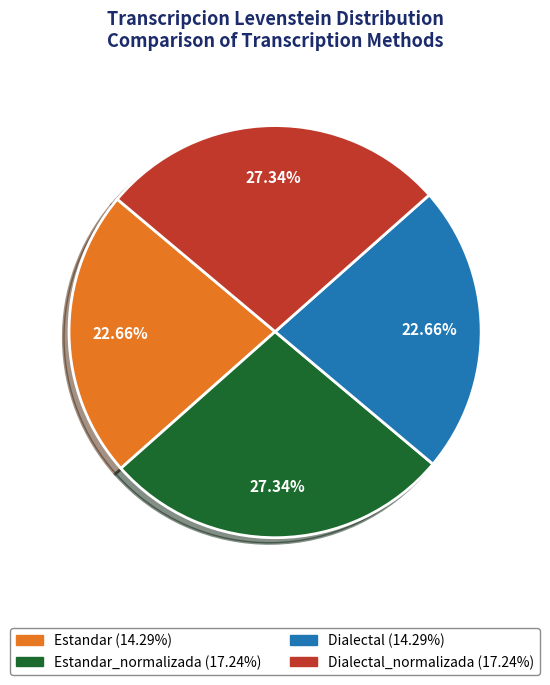

Is there any slice that represents more than half of the pie?

No